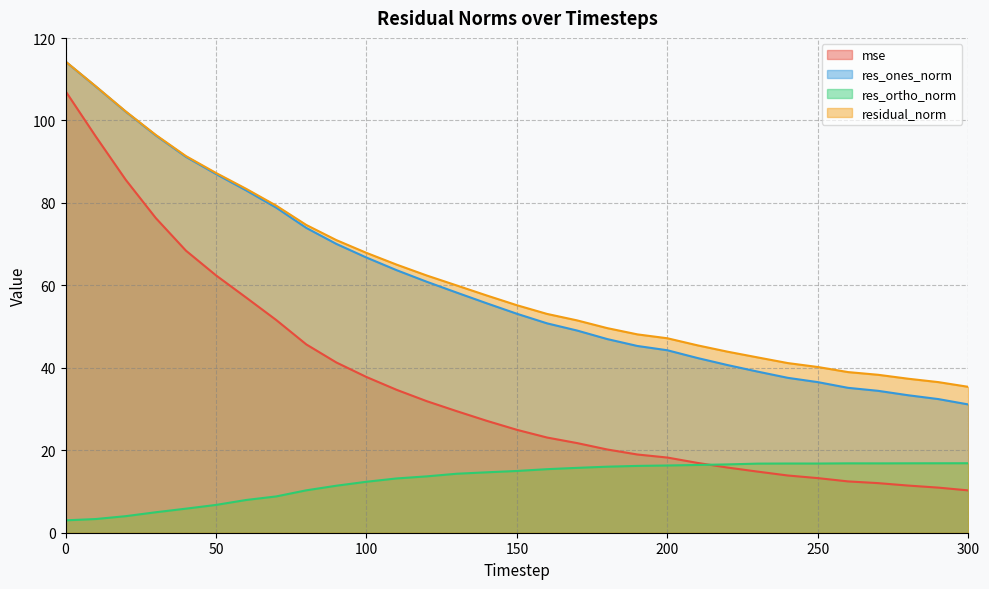

What is the value of the res_ortho_norm point at the 30th from the left?

16.8